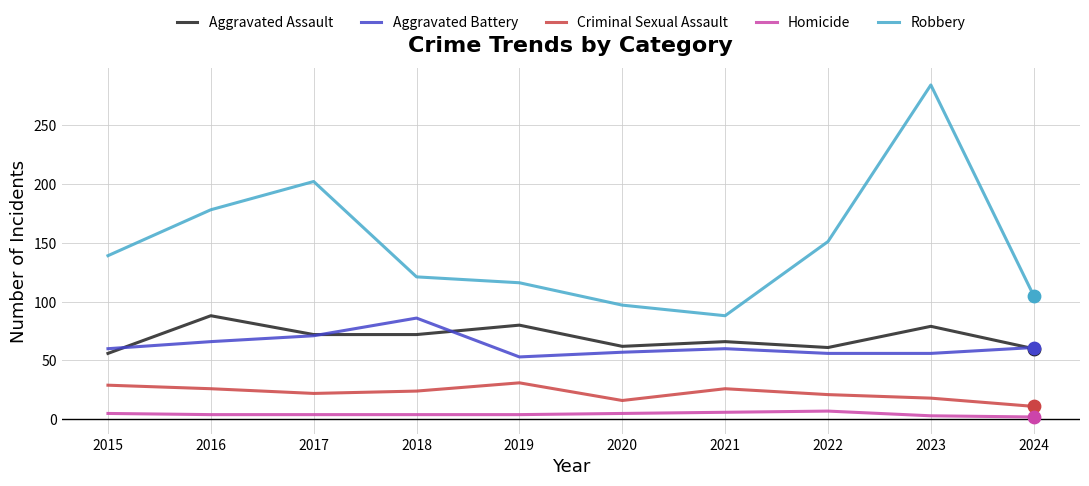

Is the value of Robbery at 2020 greater than the value of Homicide at 2021?

Yes